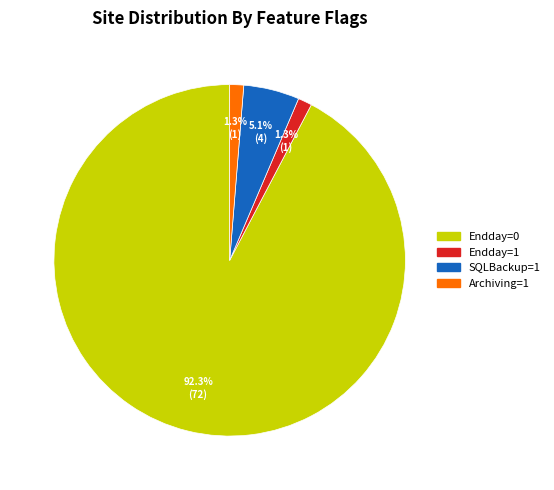

What is the total percentage of SQLBackup=1 and Endday=1?

6.4%